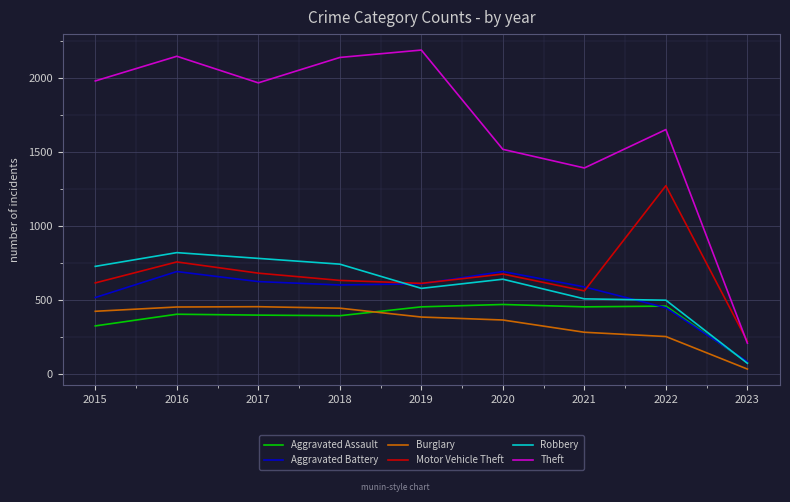

True or false: Theft has more than 0 interior local peaks.

True